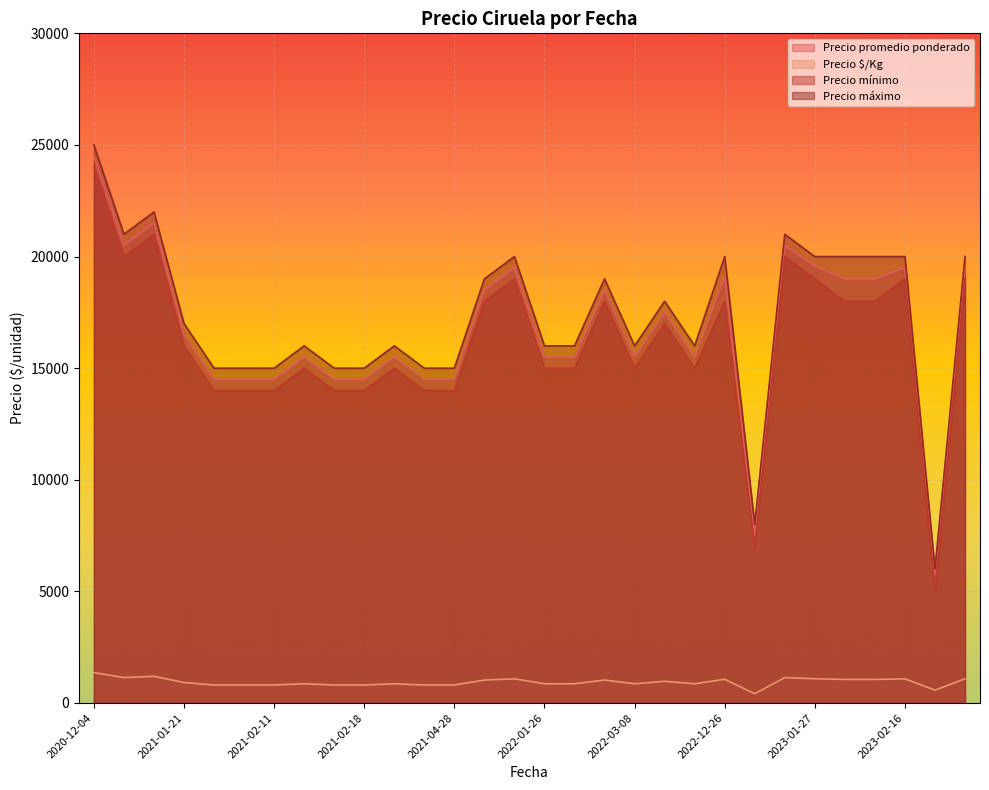

True or false: Precio $/Kg and Precio máximo cross at least once.

False